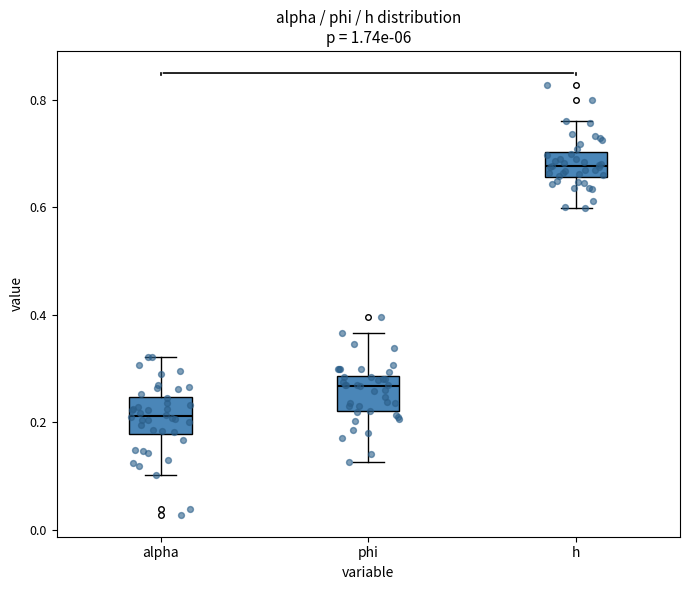

Reading left to right, transcribe this box plot: for each box, give where its median line is, the range the box spans, and where its two whiskers end, as read against the y-axis. The values are not printed on the chart, so give them approximately, as read against the axis.

alpha: median 0.22, box 0.18 to 0.24, whiskers 0.10 to 0.32
phi: median 0.26, box 0.22 to 0.28, whiskers 0.12 to 0.36
h: median 0.68, box 0.66 to 0.70, whiskers 0.60 to 0.76